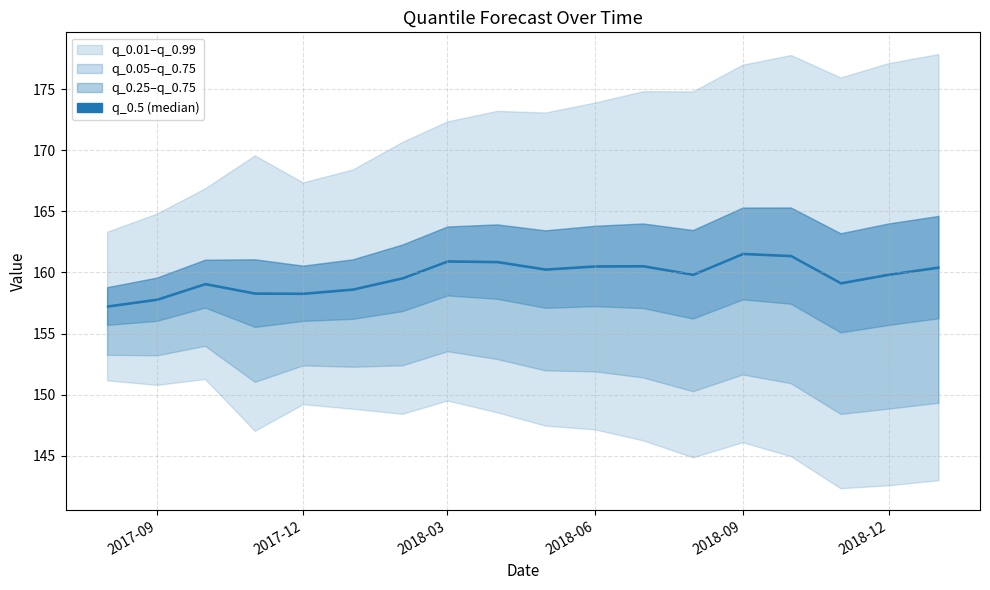

Which category has the highest value across all series?

2019-01-01